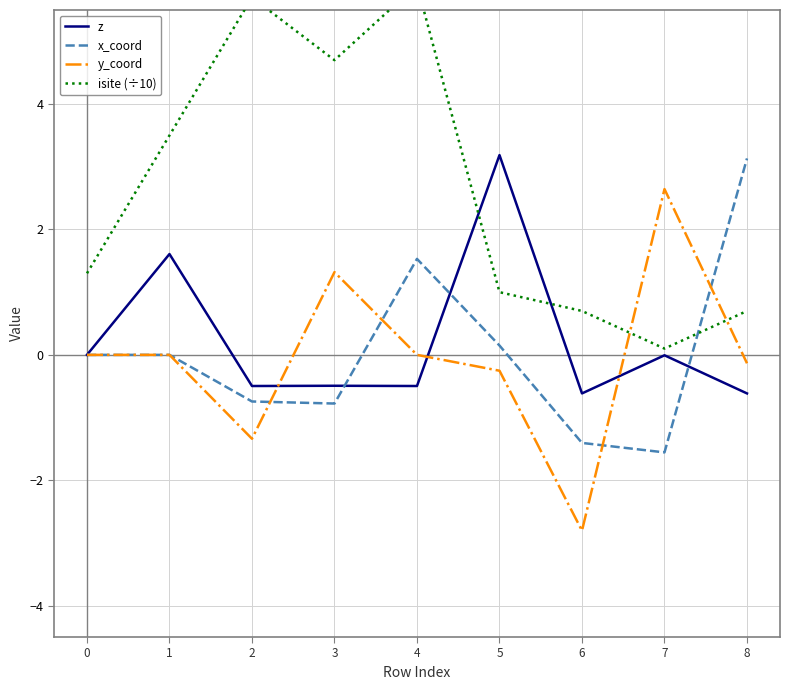

Between 3 and 1, which is larger?

1